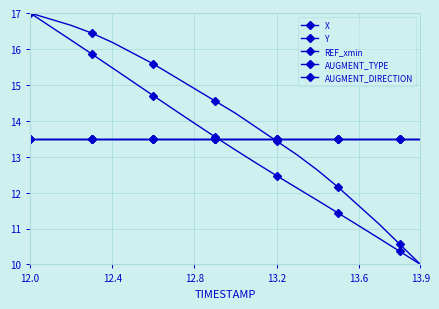

Reading right to left, list all the values displayed in this chart.

X: 10.0	10.4	10.7	11.1	11.4	11.8	12.1	12.5	12.8	13.2	13.6	13.9	14.3	14.7	15.1	15.5	15.9	16.2	16.6	17.0
Y: 10.0	10.6	11.1	11.6	12.1	12.6	13.0	13.4	13.8	14.2	14.6	14.9	15.2	15.6	15.9	16.2	16.4	16.7	16.8	17.0
REF_xmin: 13.5	13.5	13.5	13.5	13.5	13.5	13.5	13.5	13.5	13.5	13.5	13.5	13.5	13.5	13.5	13.5	13.5	13.5	13.5	13.5
AUGMENT_TYPE: 13.5	13.5	13.5	13.5	13.5	13.5	13.5	13.5	13.5	13.5	13.5	13.5	13.5	13.5	13.5	13.5	13.5	13.5	13.5	13.5
AUGMENT_DIRECTION: 13.5	13.5	13.5	13.5	13.5	13.5	13.5	13.5	13.5	13.5	13.5	13.5	13.5	13.5	13.5	13.5	13.5	13.5	13.5	13.5